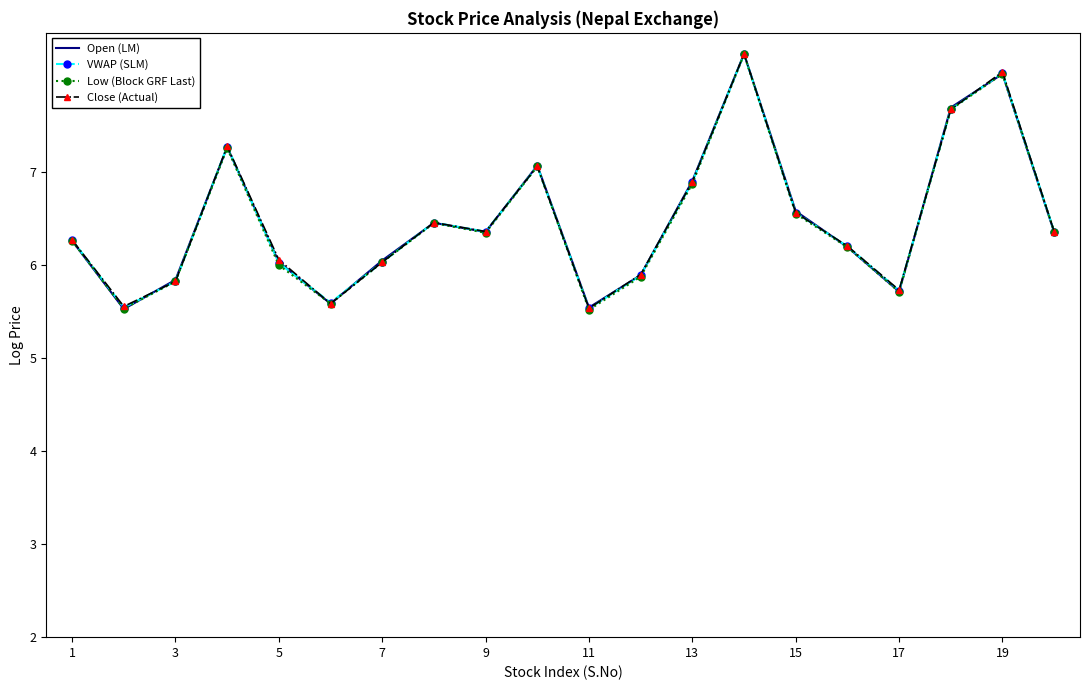

What is the lowest value of the Open (LM) series?

5.5